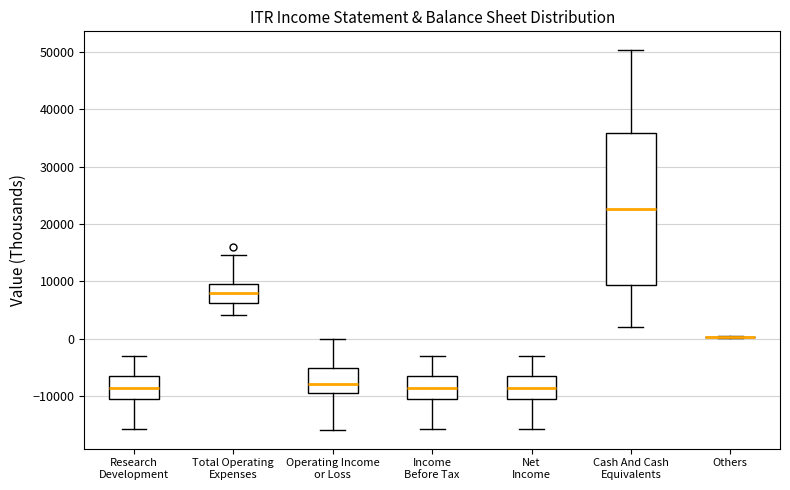

Where does the lower whisker of the box for Income Before Tax end on the y-axis? The values are not printed on the chart, so give them approximately, as read against the axis.

-16000